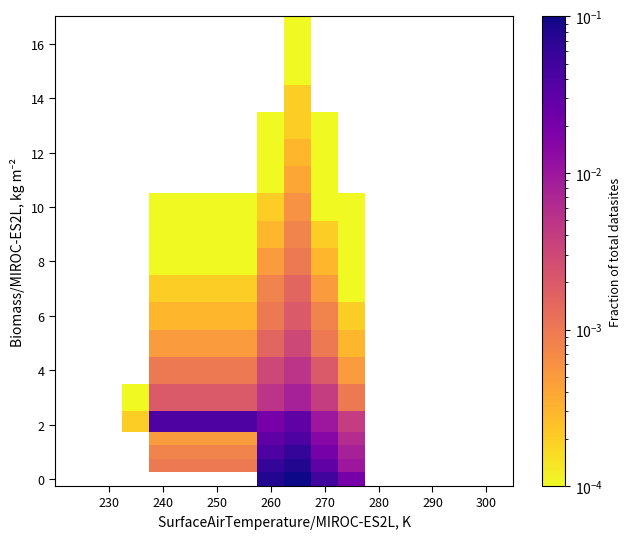

How many series are shown in this chart?

19